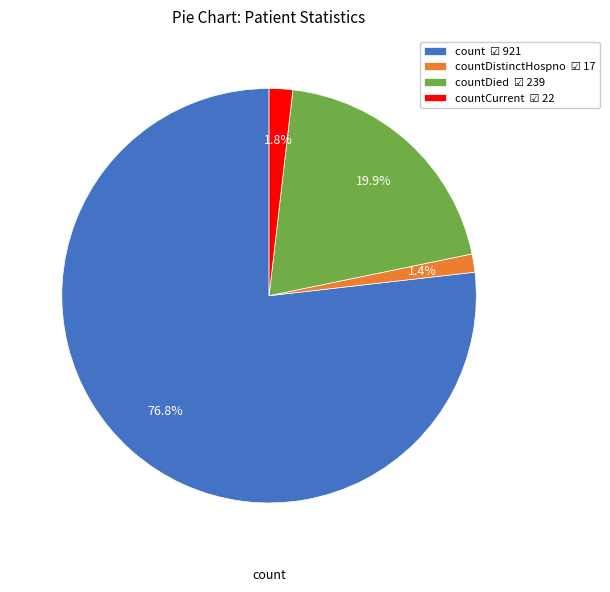

Does any single category account for the majority?

Yes